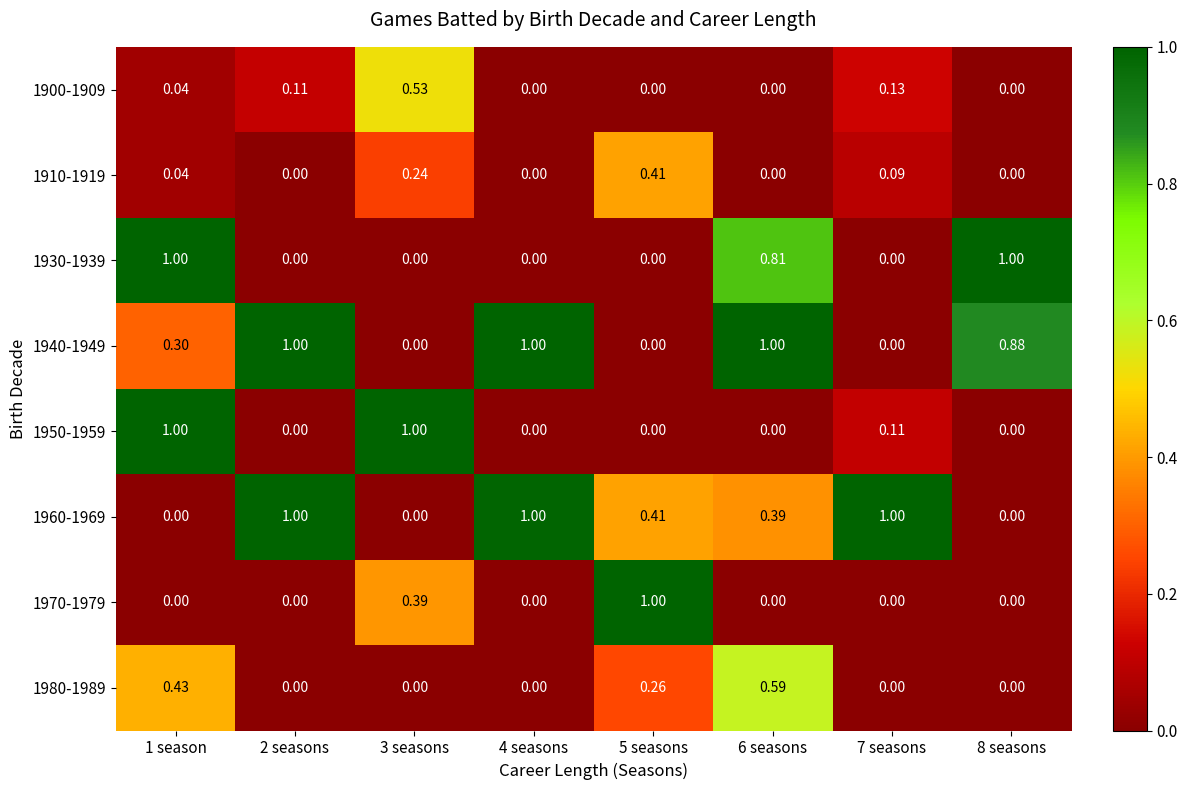

Is the value of 1900-1909 at 7 seasons greater than the value of 1960-1969 at 8 seasons?

Yes